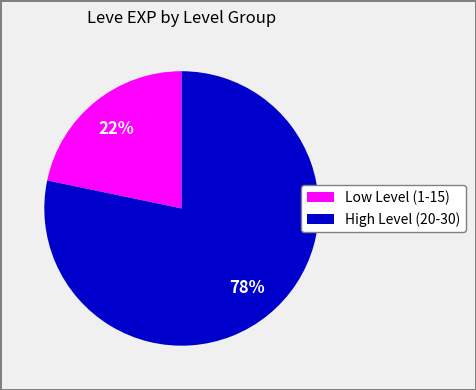

Is it true that Low Level (1-15) is 34% of the pie?

False